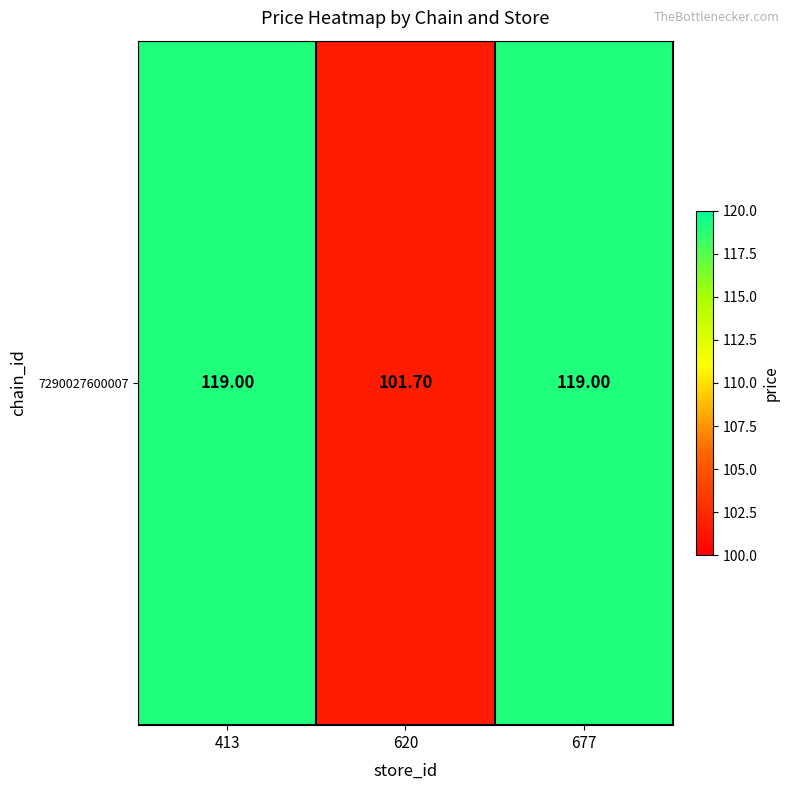

Is it true that the value at 620 is 26.0?

False